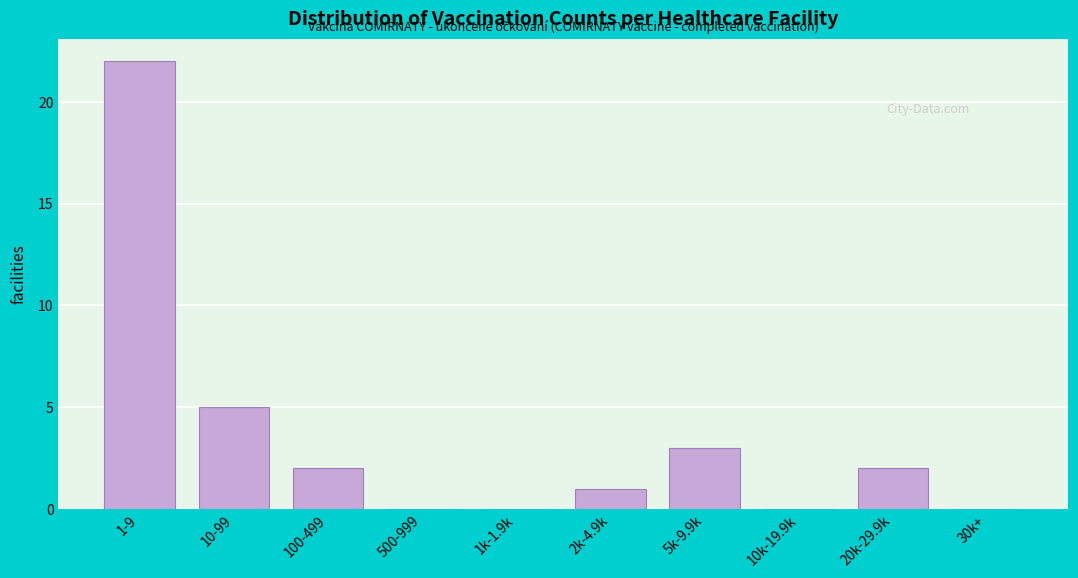

Reading left to right, transcribe all the data shown in this chart.

1-9=22	10-99=5	100-499=2	500-999=0	1k-1.9k=0	2k-4.9k=1	5k-9.9k=3	10k-19.9k=0	20k-29.9k=2	30k+=0